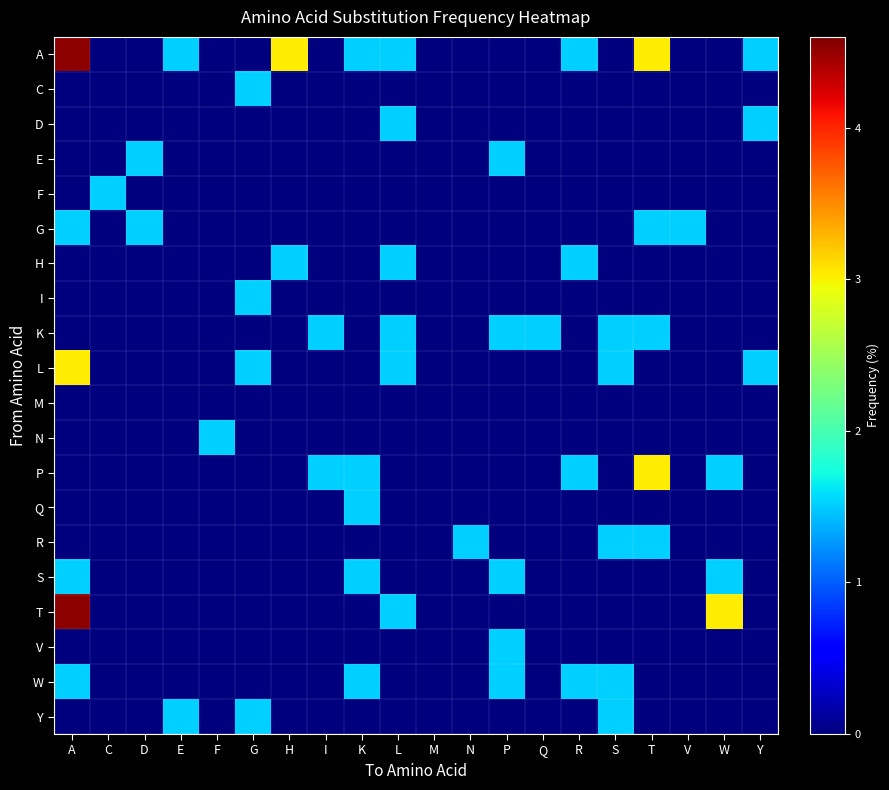

At which category does the chart reach its peak across all series?

A